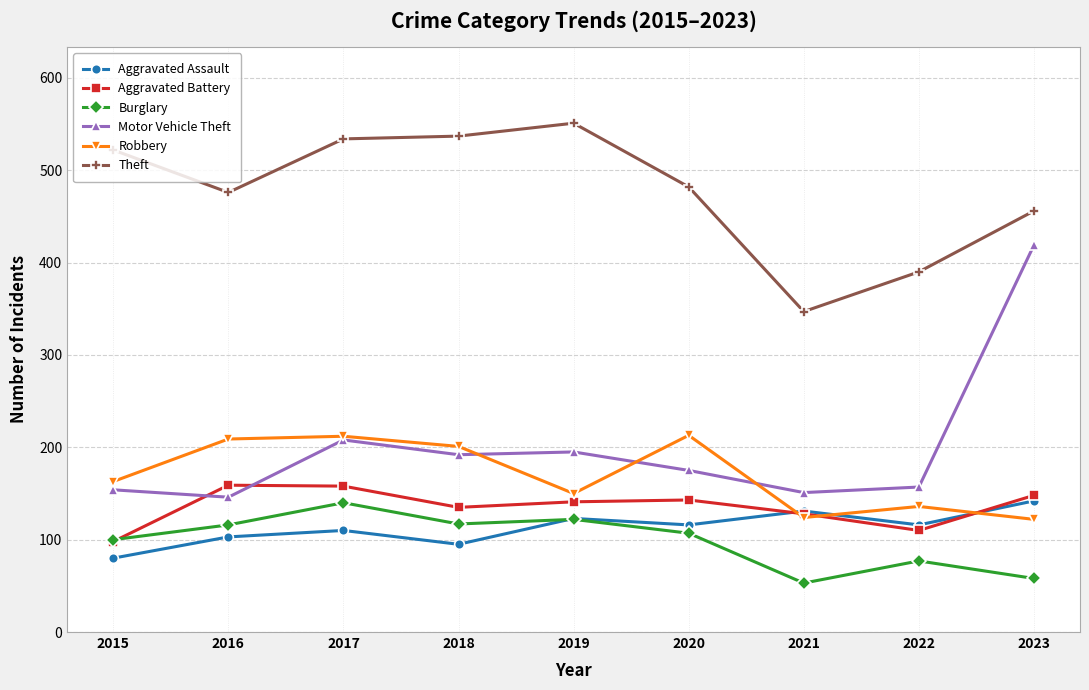

True or false: Motor Vehicle Theft has a value of 175 at 2020.

True